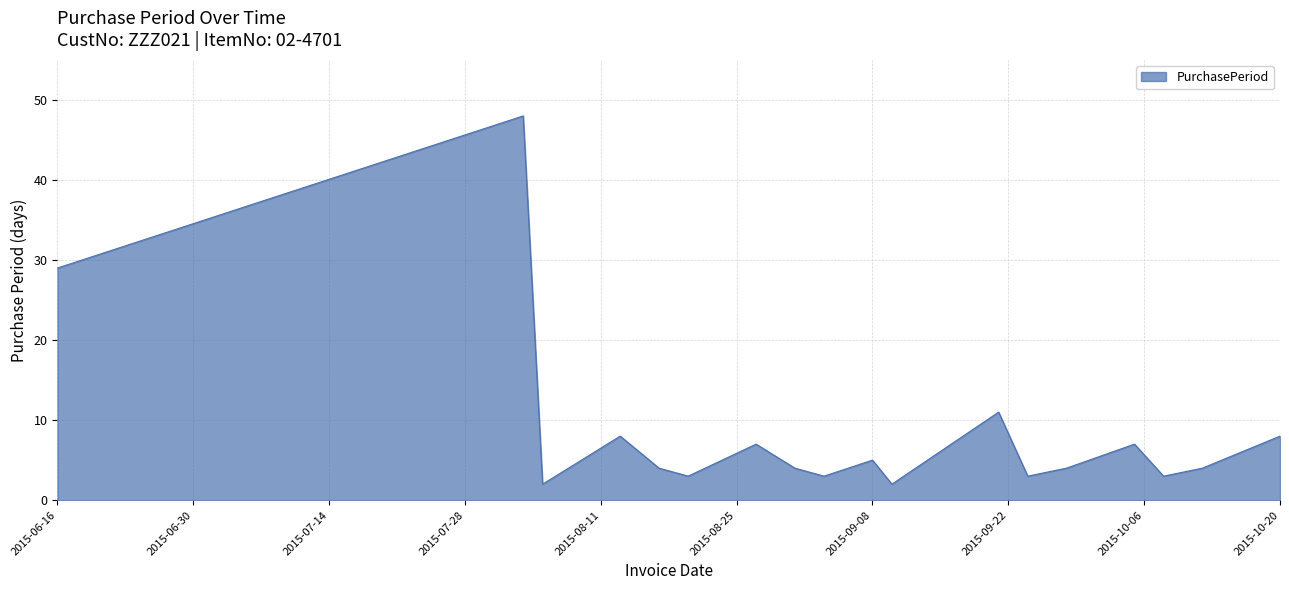

What is the greatest value displayed?

48